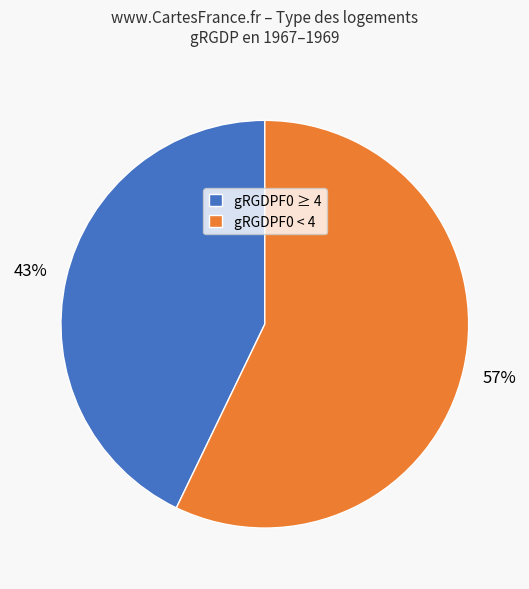

To the nearest percent, what is the average slice percentage?

50%